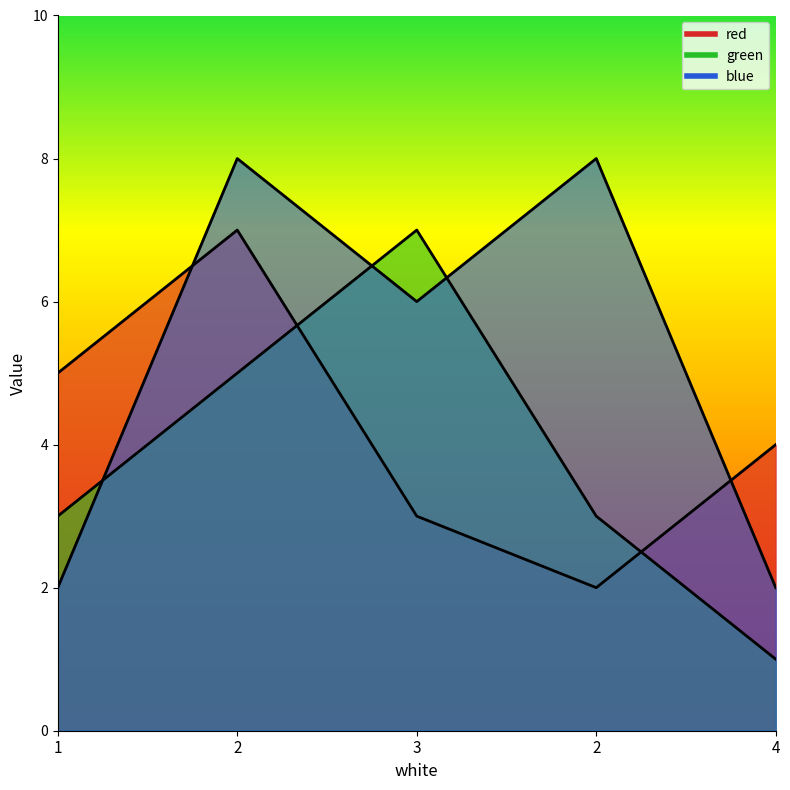

What is the highest value of the green series?

7